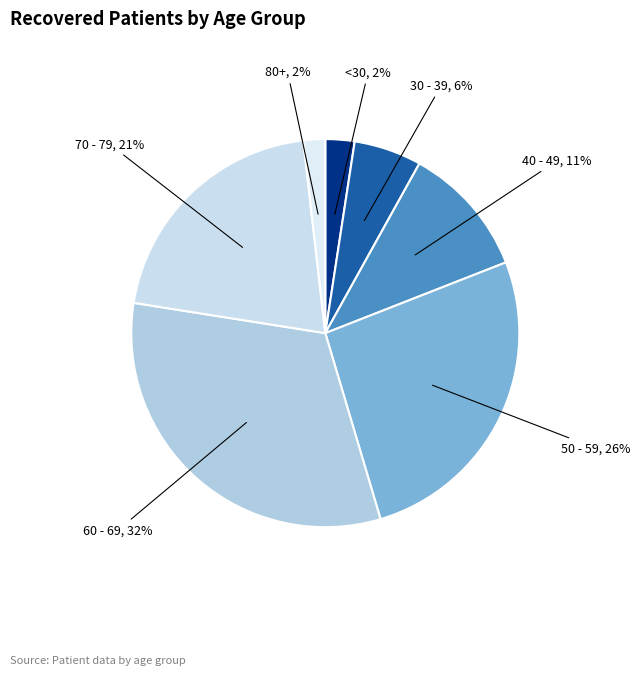

How many segments does this pie chart have?

7